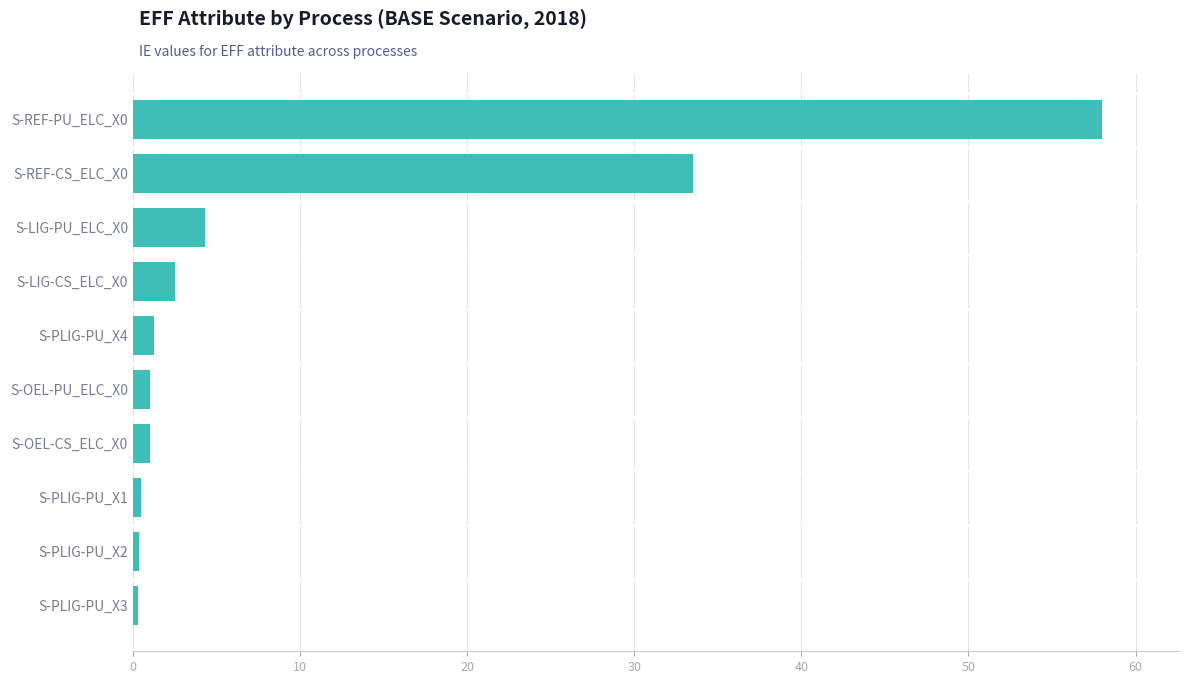

Between S-LIG-PU_ELC_X0 and S-REF-PU_ELC_X0, which is larger?

S-REF-PU_ELC_X0